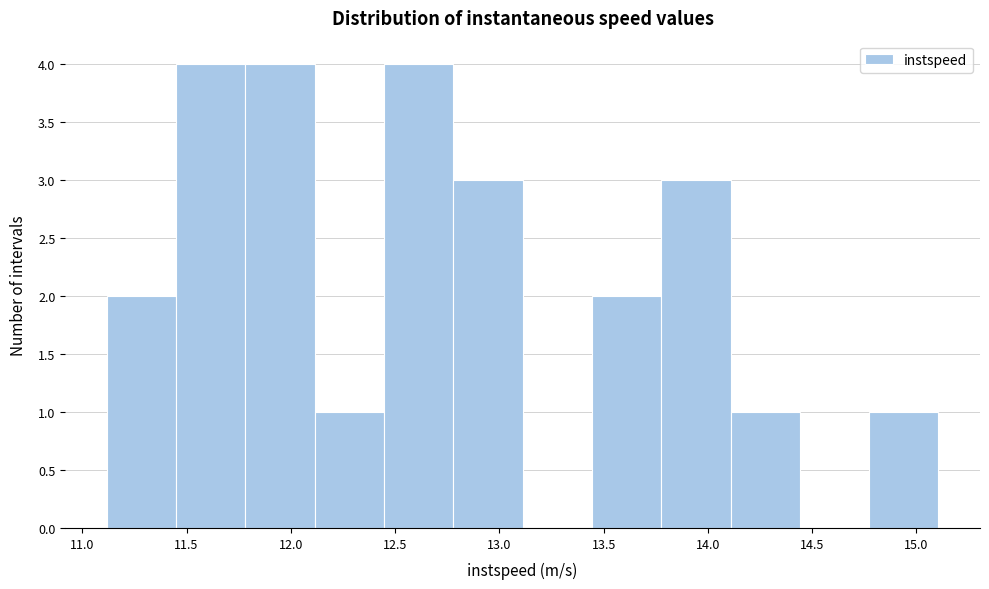

Reading left to right, list every bar in this chart as the range it spans on the x-axis followed by its height. Neither the bar edges nor the heights are printed on the chart, so give them approximately, as read against the axes.

11.10 to 11.45: 2
11.45 to 11.80: 4
11.80 to 12.10: 4
12.10 to 12.45: 1
12.45 to 12.80: 4
12.80 to 13.10: 3
13.10 to 13.45: 0
13.45 to 13.80: 2
13.80 to 14.10: 3
14.10 to 14.45: 1
14.45 to 14.75: 0
14.75 to 15.10: 1